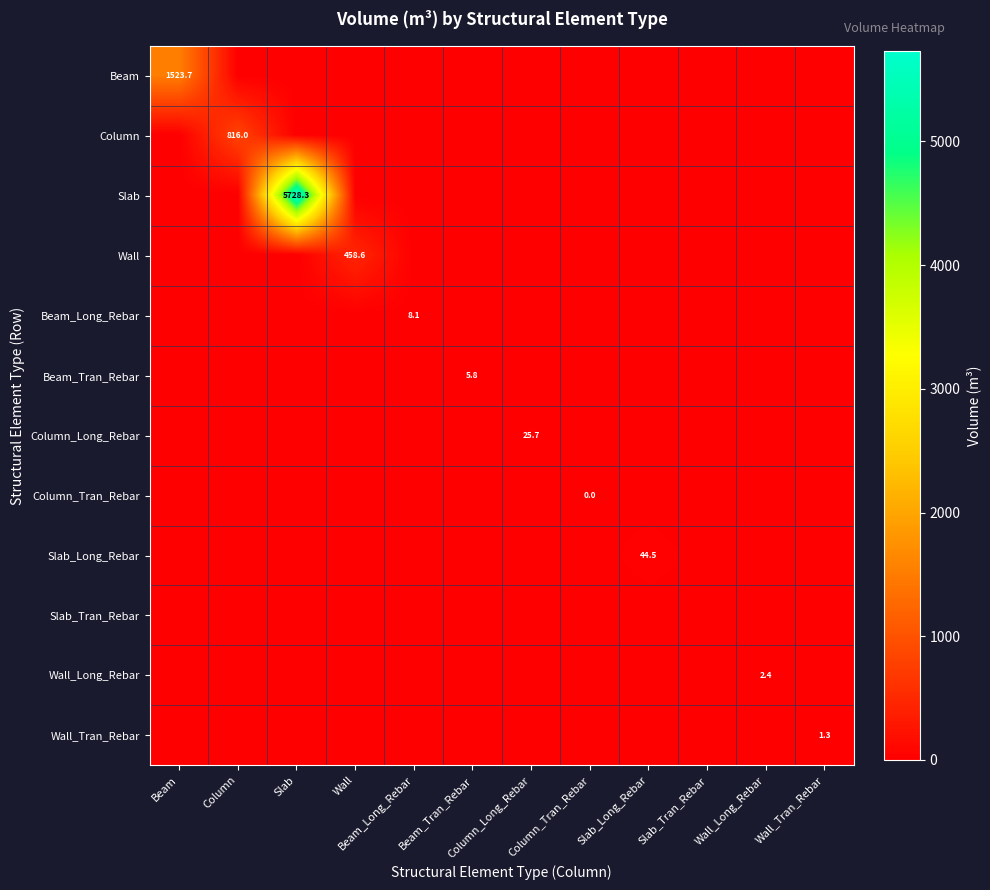

The value of Slab at Slab is 1732.9. True or false?

False